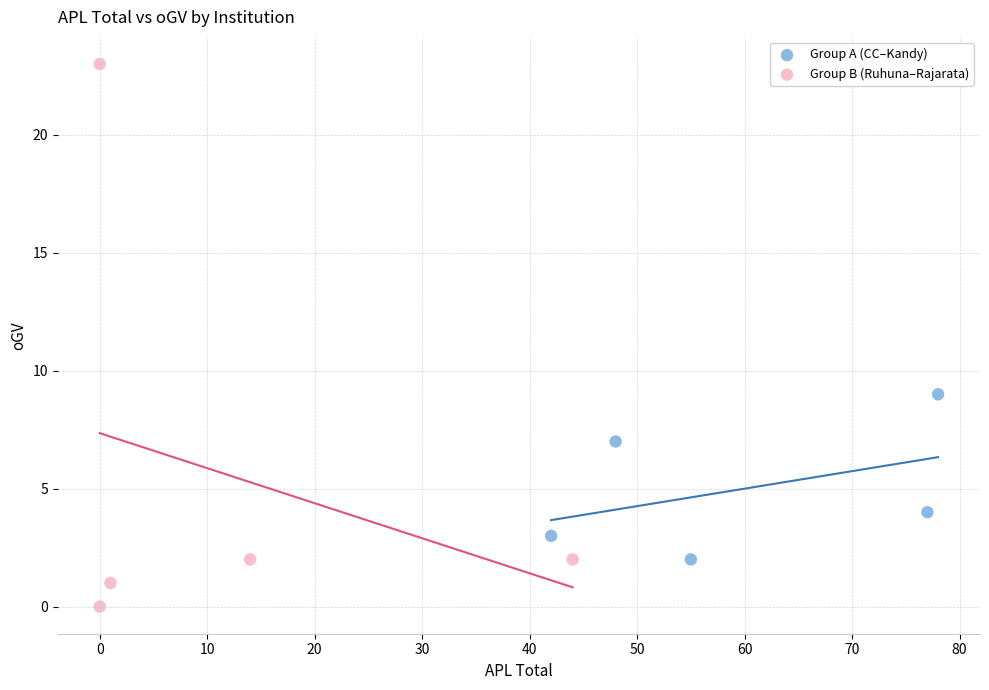

Which series contains the lowest Y value?

Group B (Ruhuna–Rajarata)